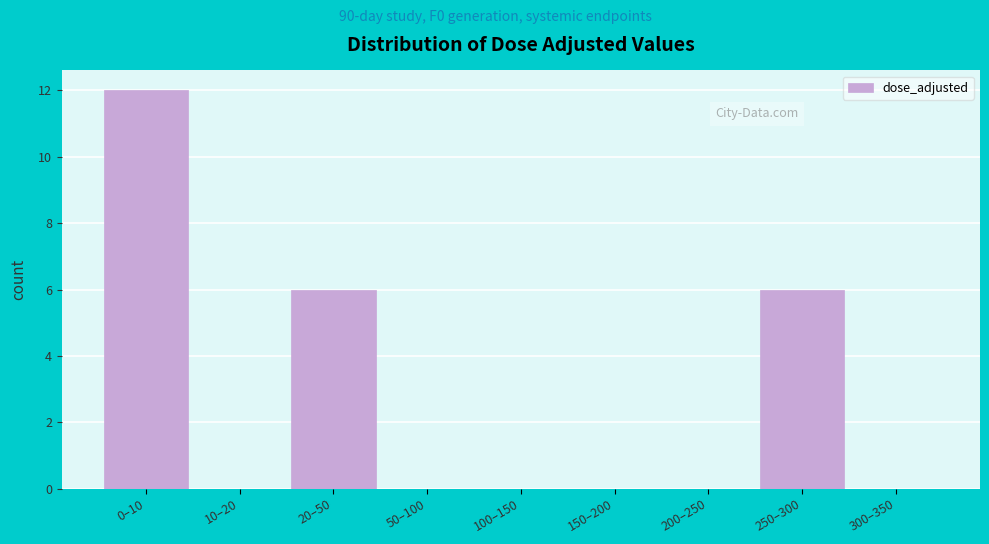

Reading left to right, transcribe all the data shown in this chart.

0–10=12	10–20=0	20–50=6	50–100=0	100–150=0	150–200=0	200–250=0	250–300=6	300–350=0